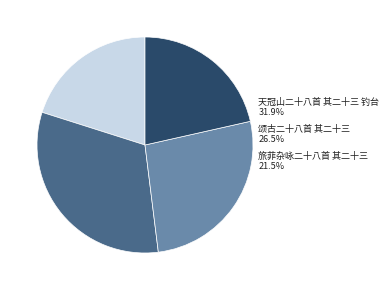

Does 天冠山二十八首 其二十三 钓台 represent more than half of the total?

No